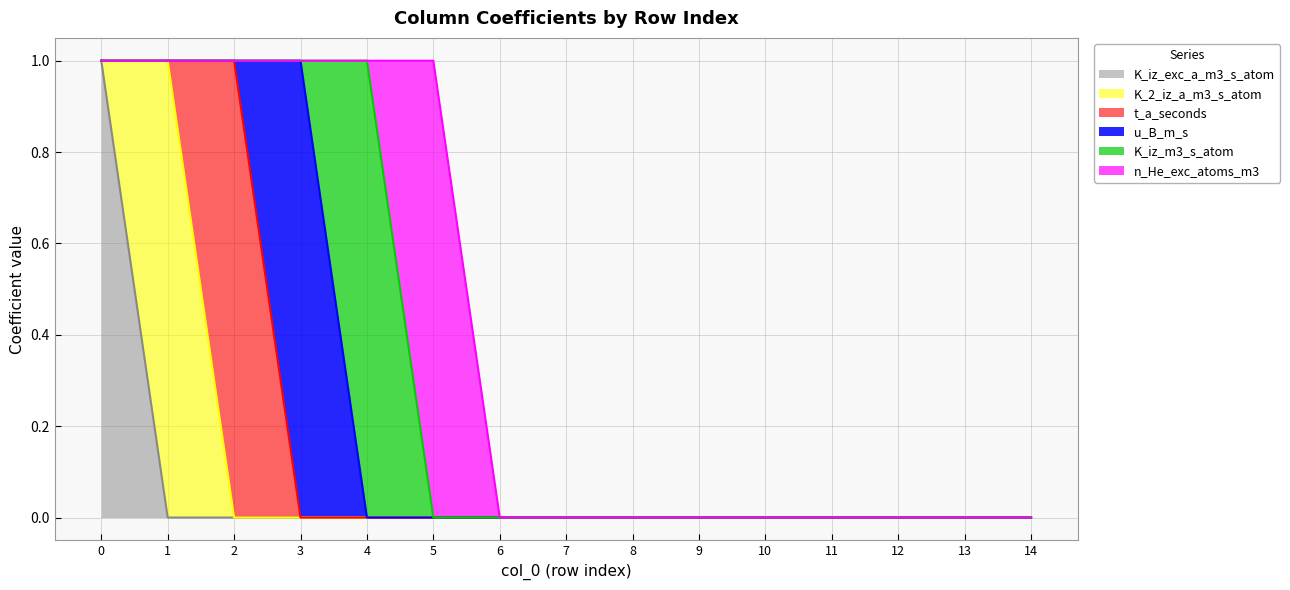

Between 2 and 8, which is larger?

2